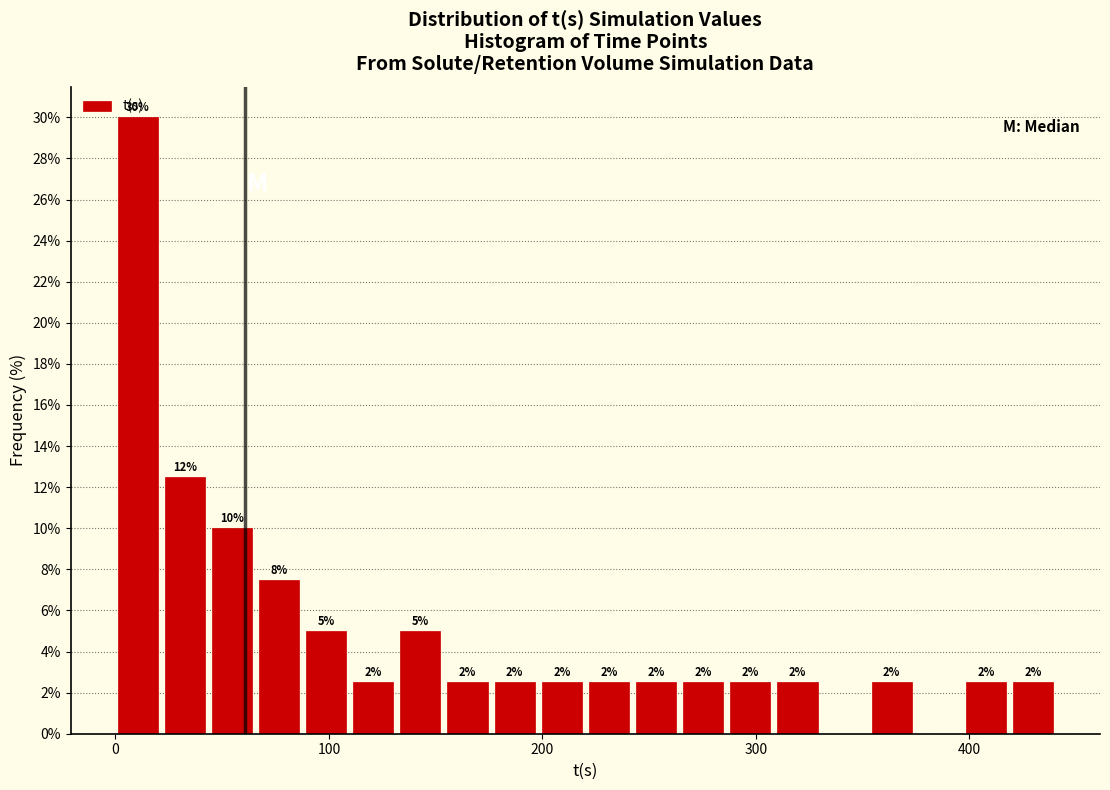

Around what value on the x-axis is the tallest bar? Give the approximate position of its centre, as read against the axis.

10